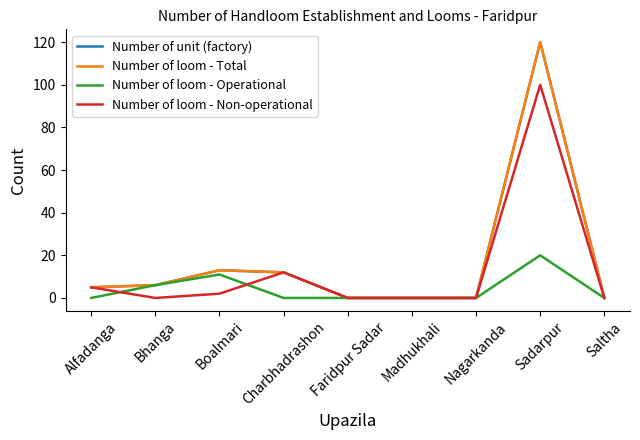

Reading left to right, transcribe all the data shown in this chart.

Number of unit (factory): 5	6	13	12	0	0	0	120	0
Number of loom - Total: 5	6	13	12	0	0	0	120	0
Number of loom - Operational: 0	6	11	0	0	0	0	20	0
Number of loom - Non-operational: 5	0	2	12	0	0	0	100	0